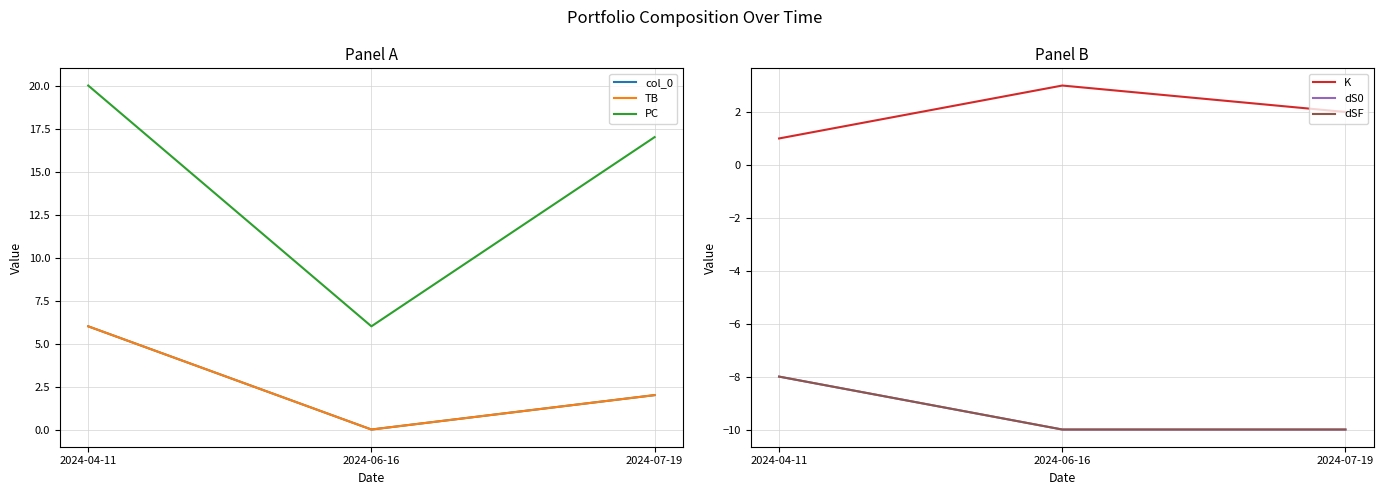

Which series has the largest total across all categories?

PC